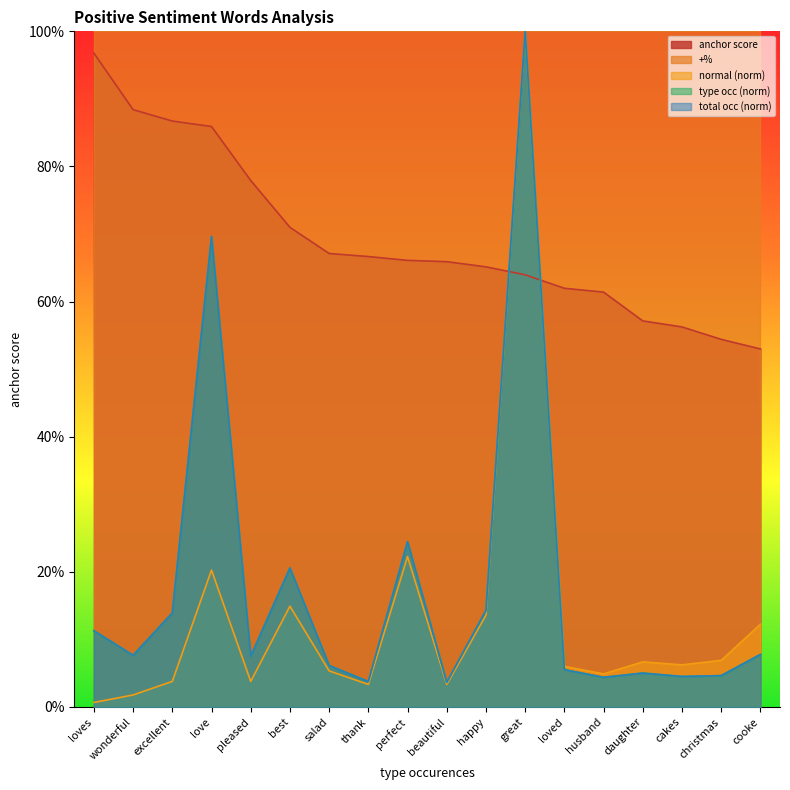

True or false: type occurences has more than 1 interior local peaks.

True